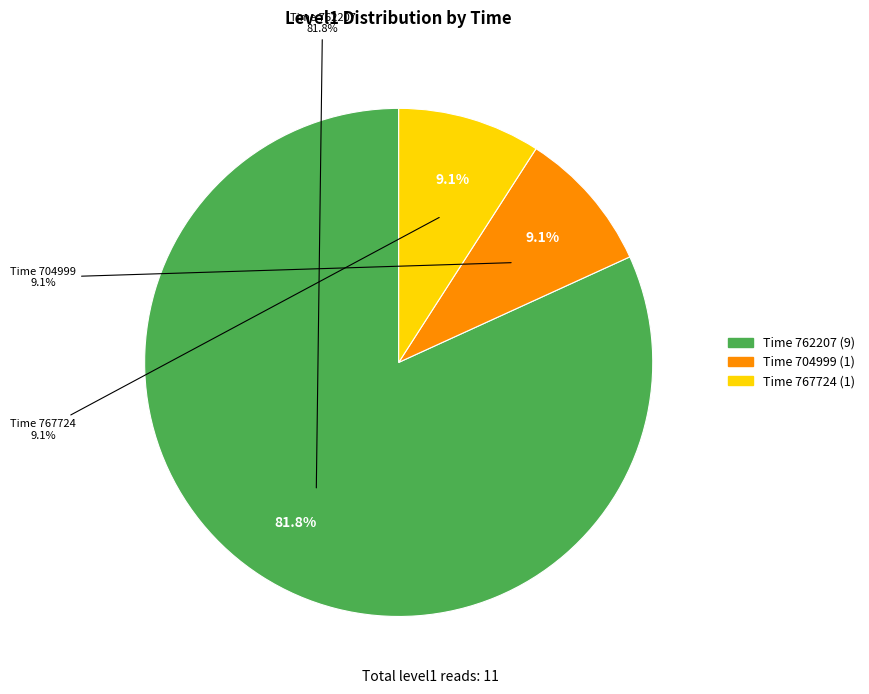

Which has a higher value, 1626777406380732 or 1626777363767724?

1626777363767724